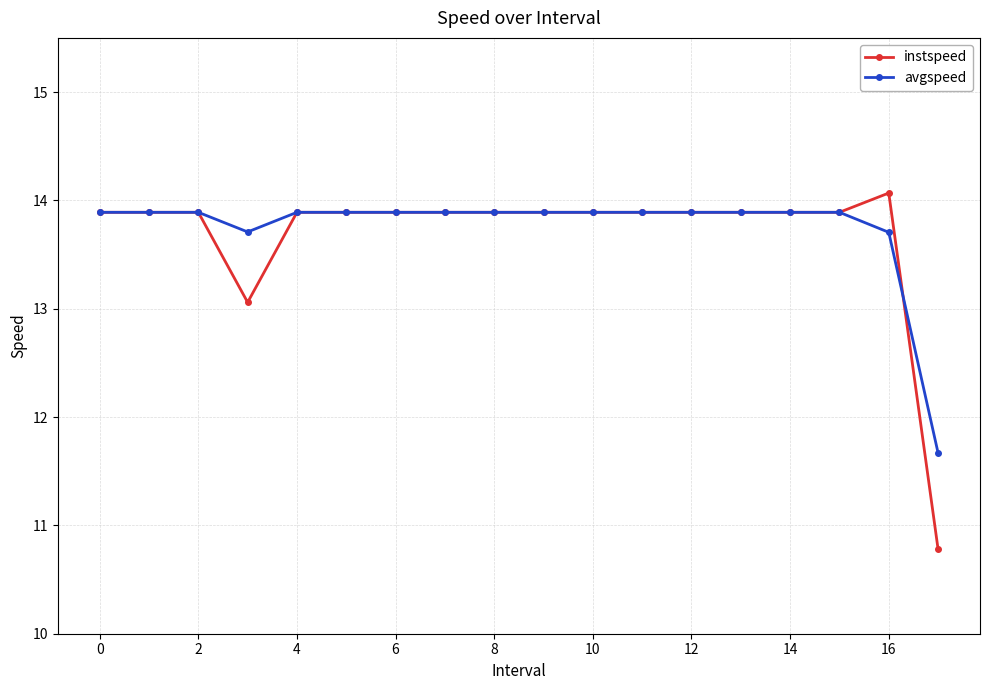

True or false: instspeed has more than 0 points higher than both neighbors.

True